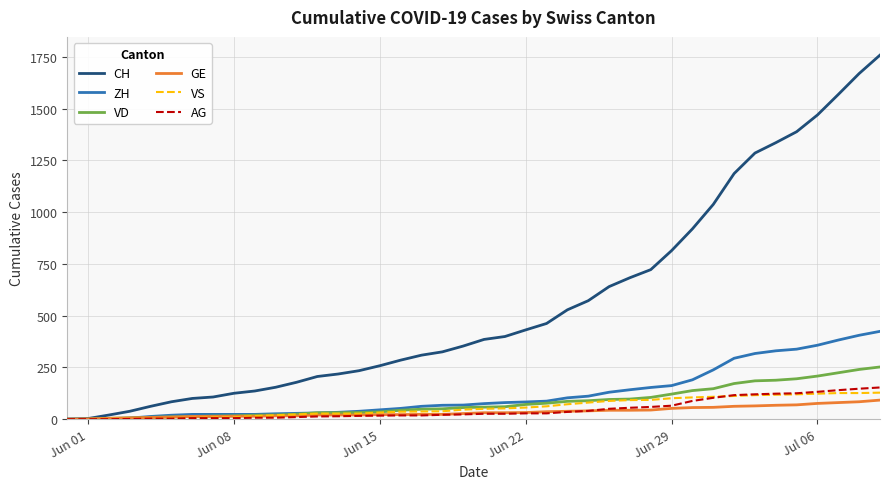

Which series has the largest range (max minus min)?

CH